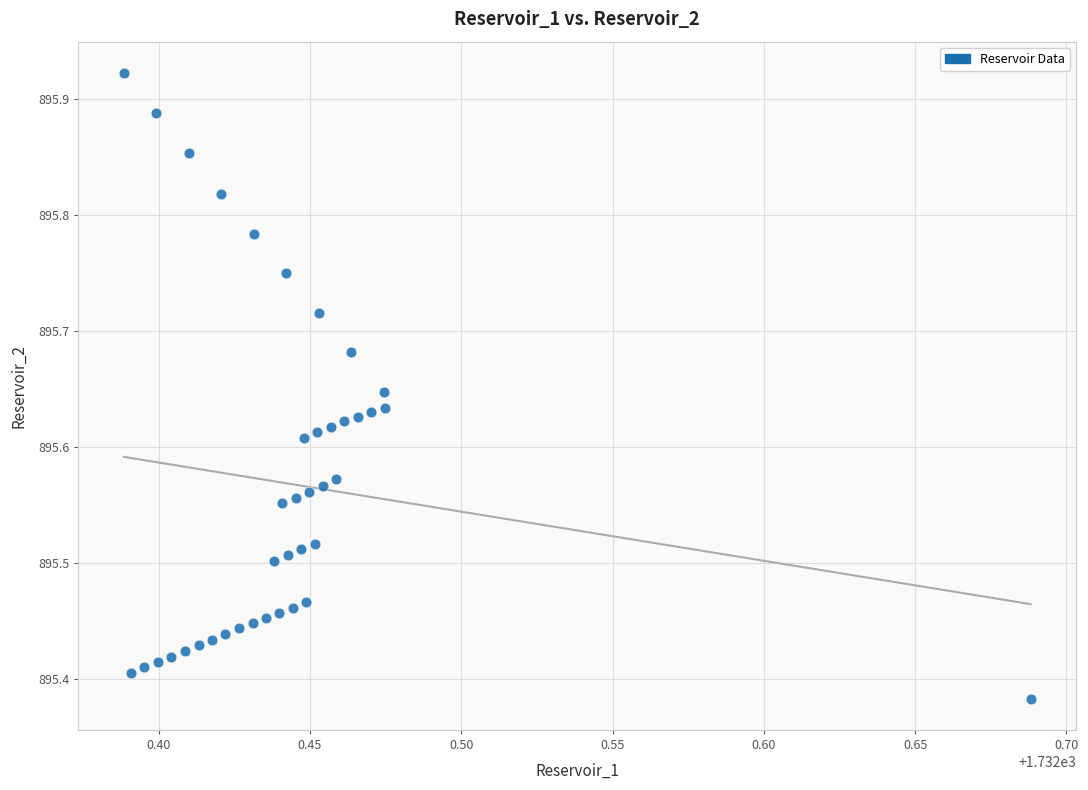

What is the range of X values (max minus min)?

0.3